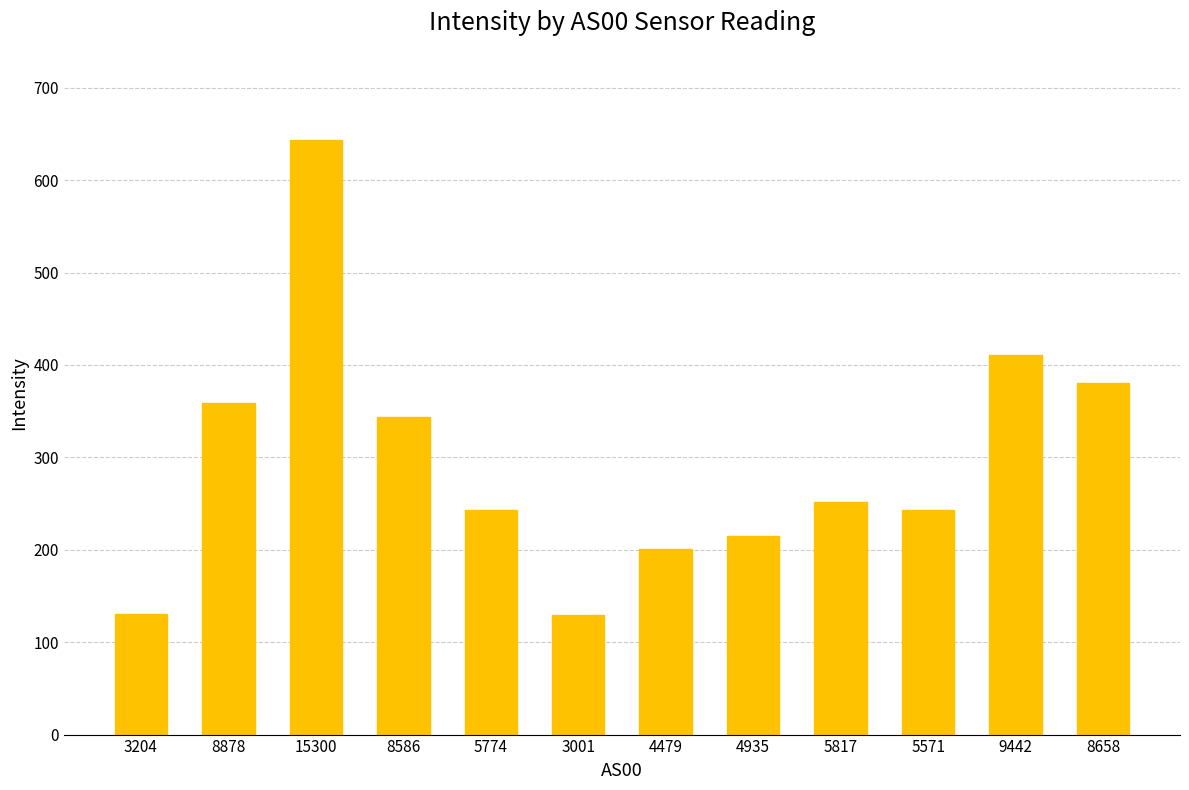

True or false: the data shows 167.5 at 9442.

False